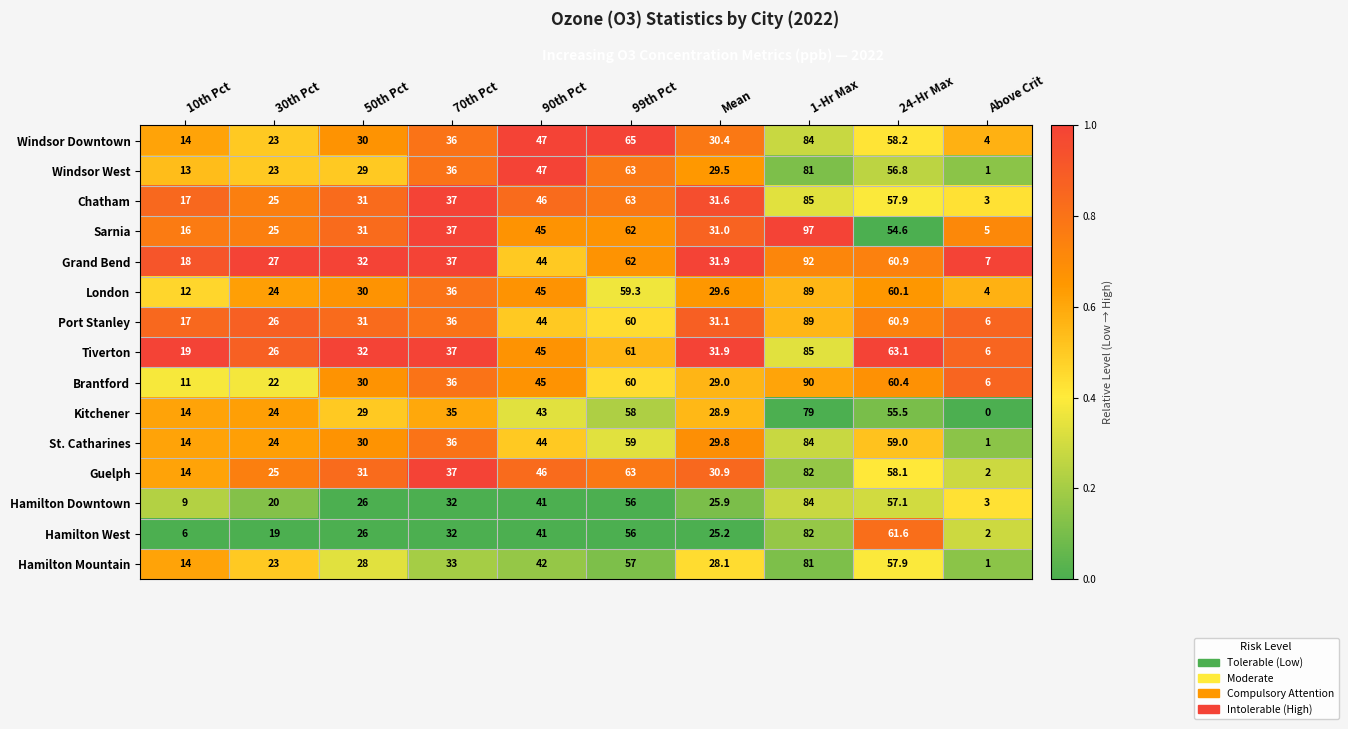

Which series changed the most between 10th Pct and 1-Hr Max?

Sarnia